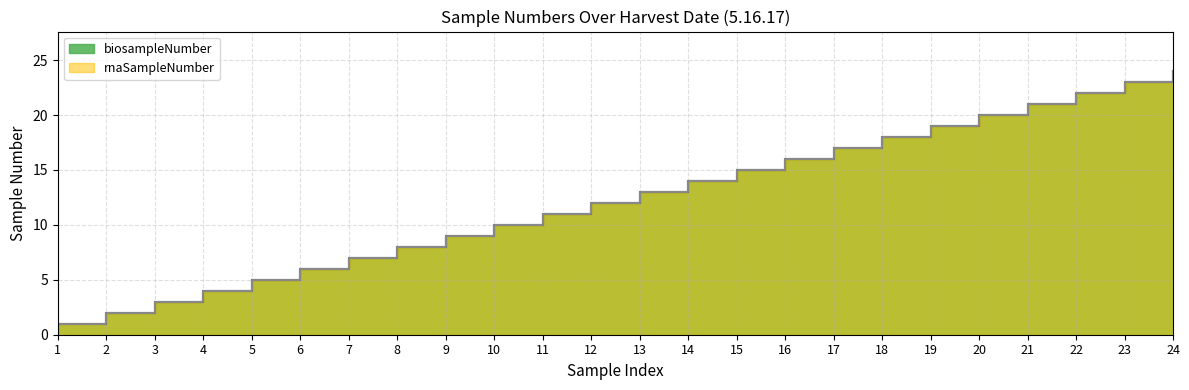

At which label is rnaSampleNumber closest to 12?

12